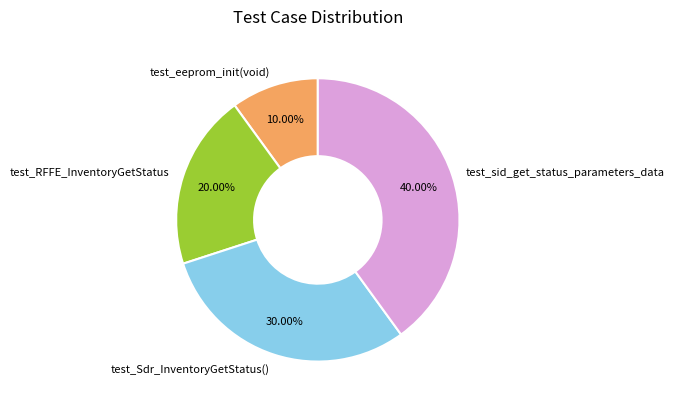

To the nearest percent, what is the difference between the test_eeprom_init(void) and test_RFFE_InventoryGetStatus slice percentages?

10%